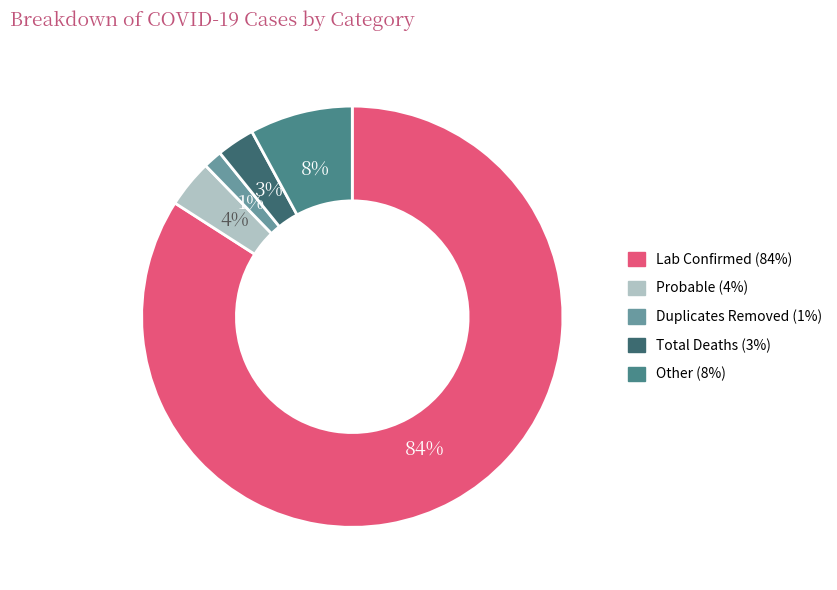

What is the largest slice in the pie chart?

Lab Confirmed